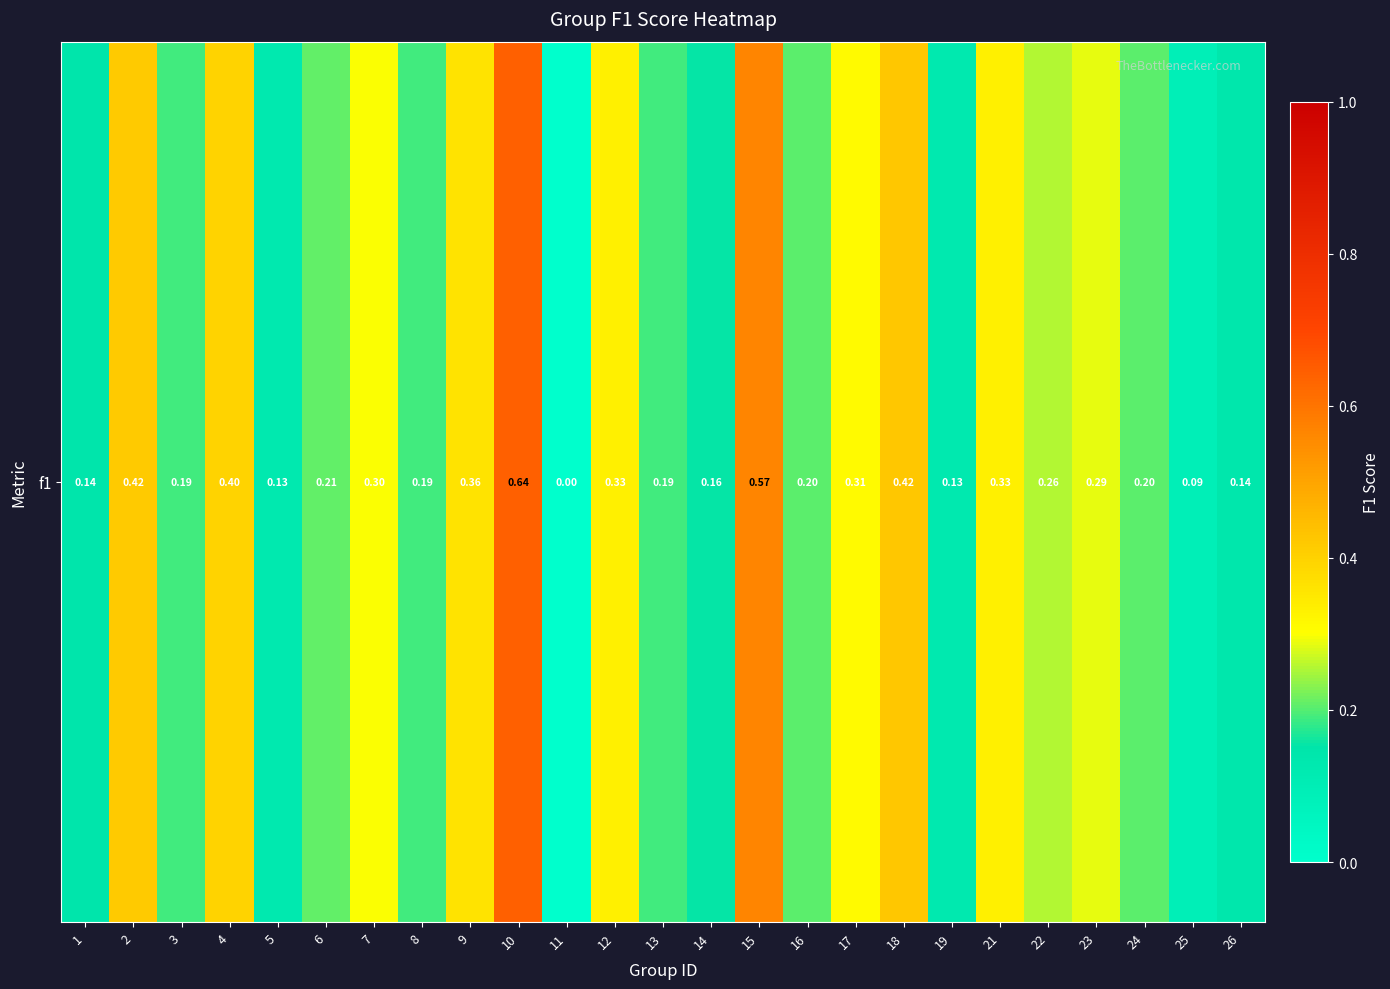

How many series are shown in this chart?

1